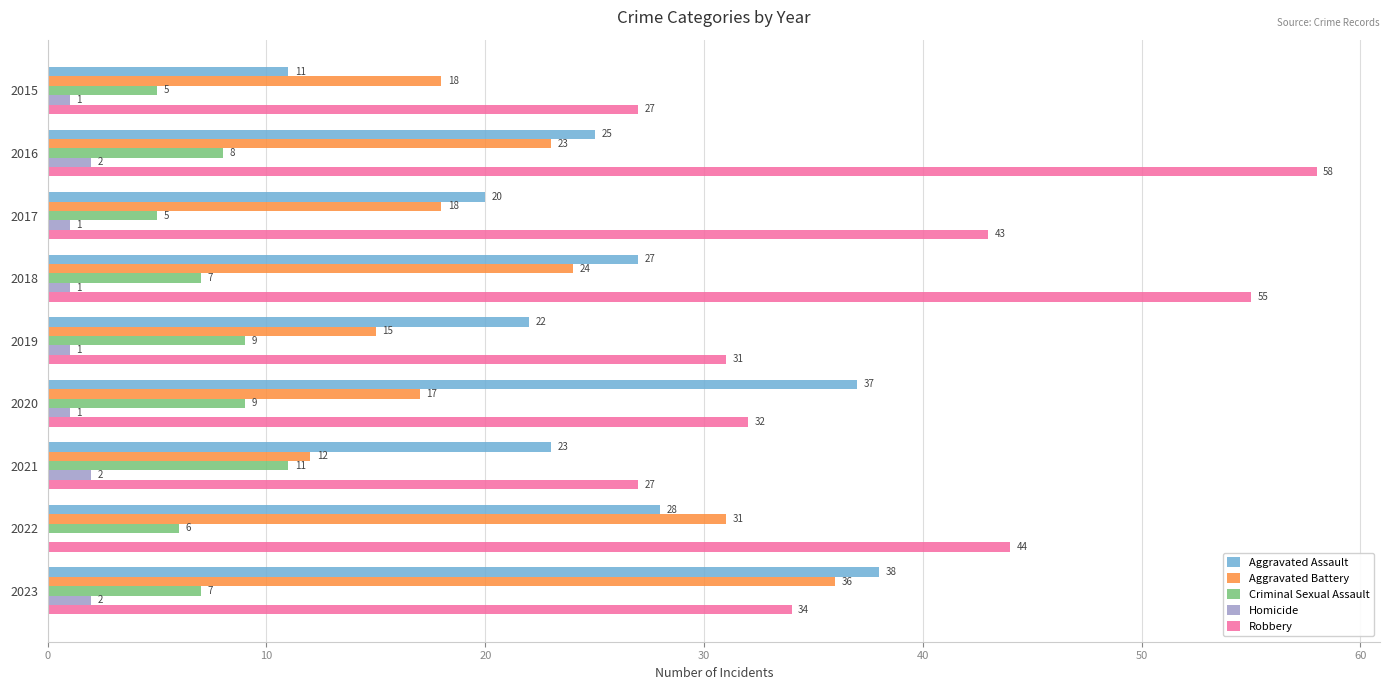

What is the approximate value of Aggravated Assault at 2023, to the nearest 5?

40